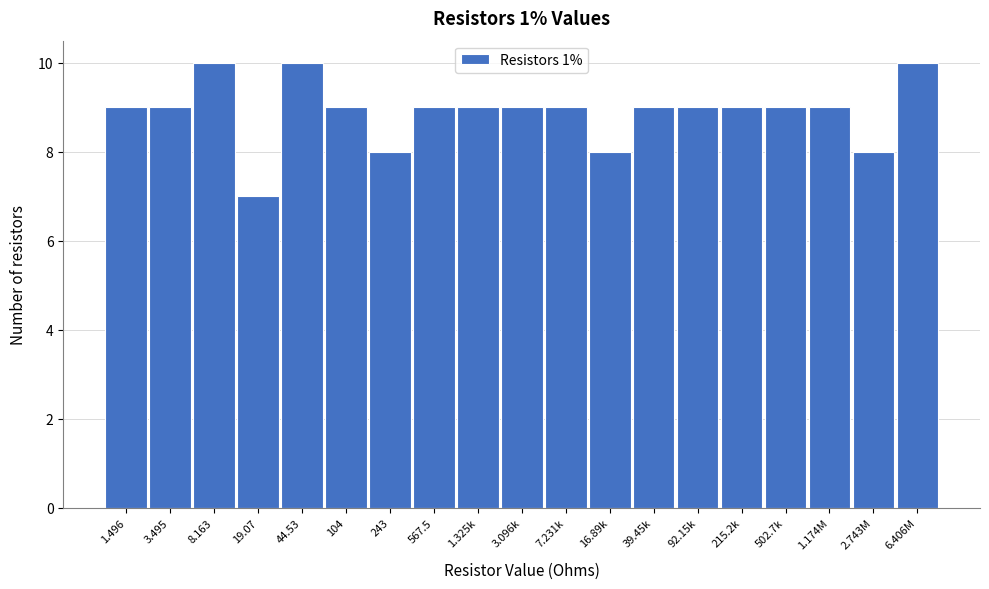

Reading right to left, list all the values displayed in this chart.

10	8	9	9	9	9	9	8	9	9	9	9	8	9	10	7	10	9	9